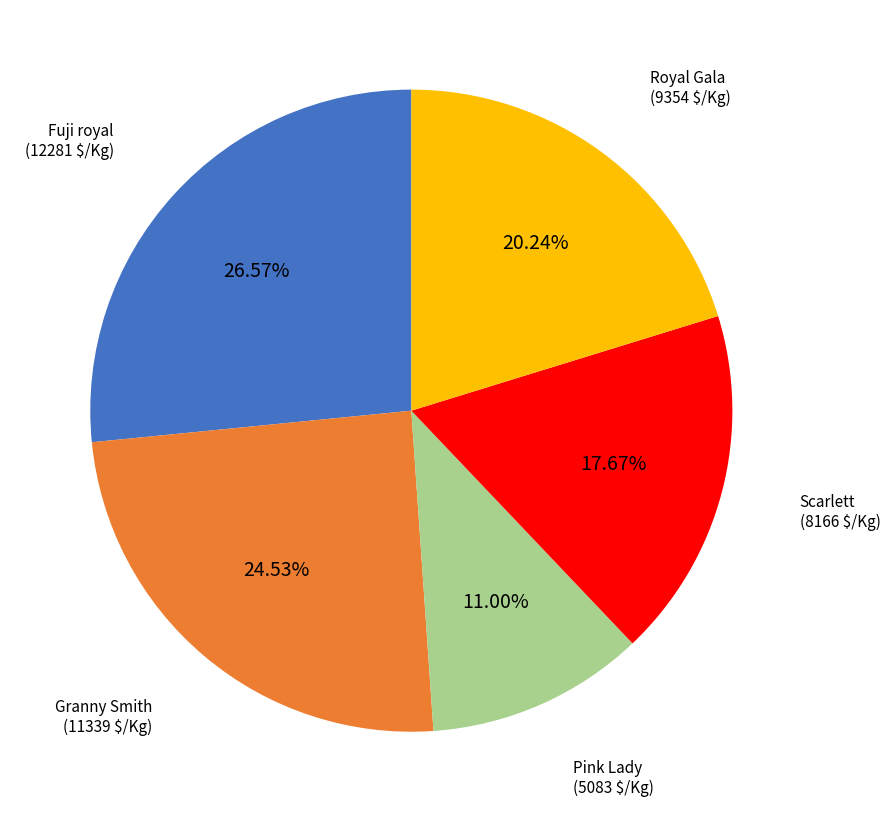

Is there any slice that represents more than half of the pie?

No